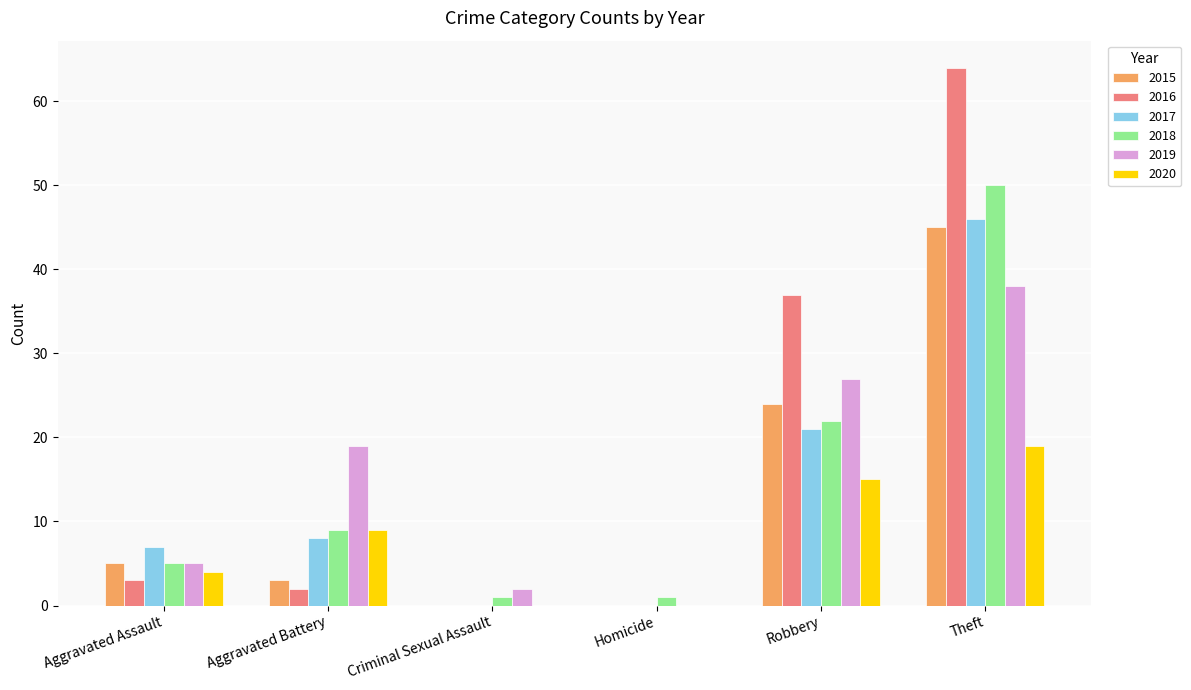

How many groups of bars are there?

6